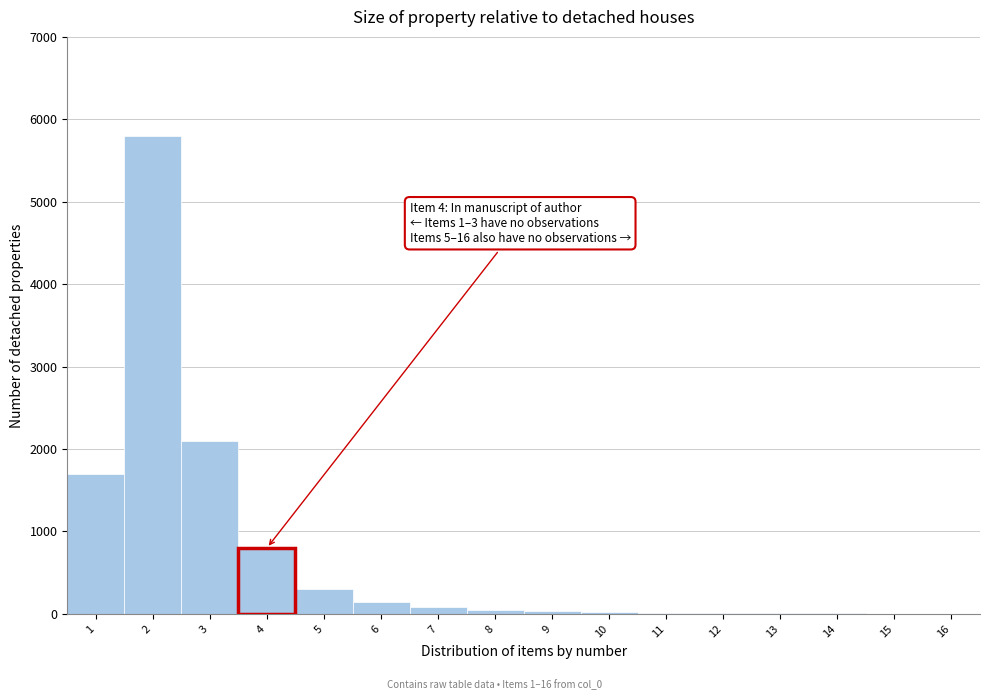

What is the greatest value displayed?

5800